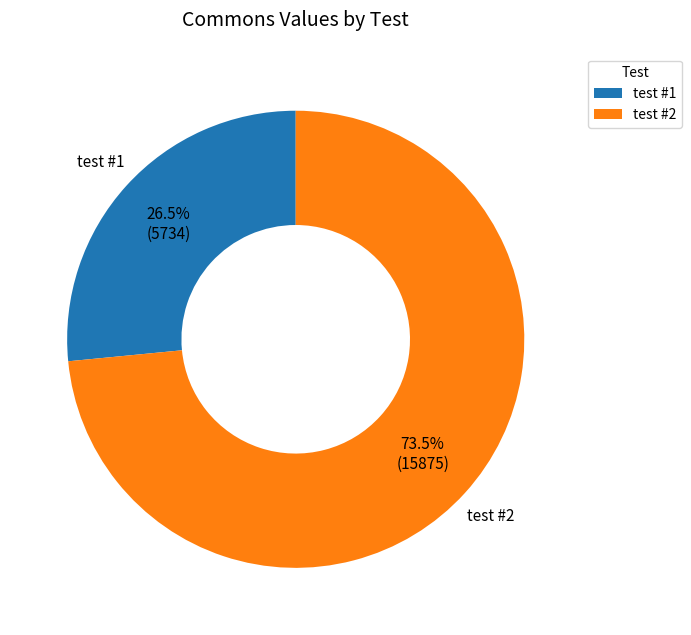

How many segments does this pie chart have?

2